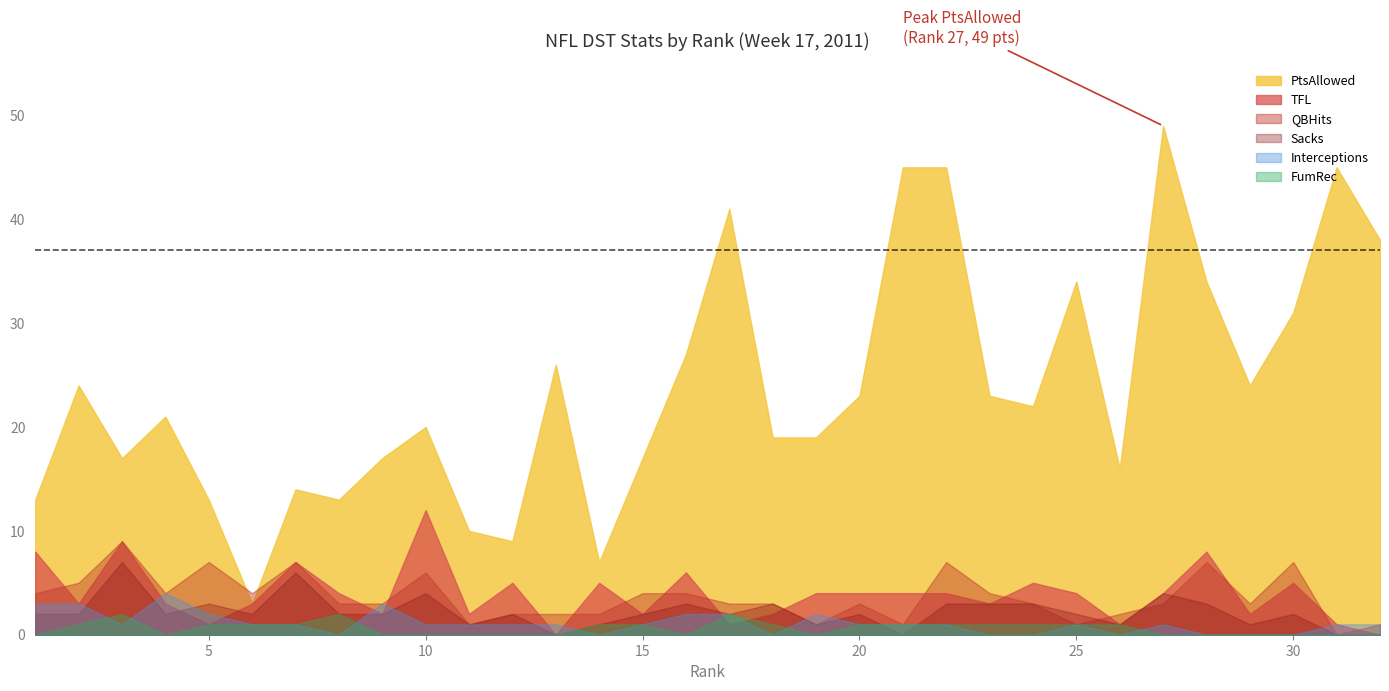

Reading right to left, transcribe all the data shown in this chart.

PtsAllowed: 38	45	31	24	34	49	16	34	22	23	45	45	23	19	19	41	27	17	7	26	9	10	20	17	13	14	3	13	21	17	24	13
TFL: 0	1	5	2	8	4	1	4	5	3	4	4	4	4	2	1	6	2	5	0	5	2	12	2	4	7	3	1	3	9	3	8
QBHits: 1	0	7	3	7	3	2	1	3	4	7	1	3	1	3	3	4	4	2	2	2	1	6	3	3	7	4	7	4	9	5	4
Sacks: 0	0	2	1	3	4	1	2	3	3	3	0	2	1	3	2	3	2	1	0	2	1	4	2	2	6	2	3	2	7	2	2
Interceptions: 1	1	0	0	0	1	0	1	0	0	1	1	1	2	0	2	2	1	0	1	1	1	1	3	0	1	1	2	4	1	3	3
FumRec: 0	0	0	0	0	0	1	1	1	1	1	1	1	0	1	2	0	1	1	0	0	0	0	0	2	1	1	1	0	2	1	0